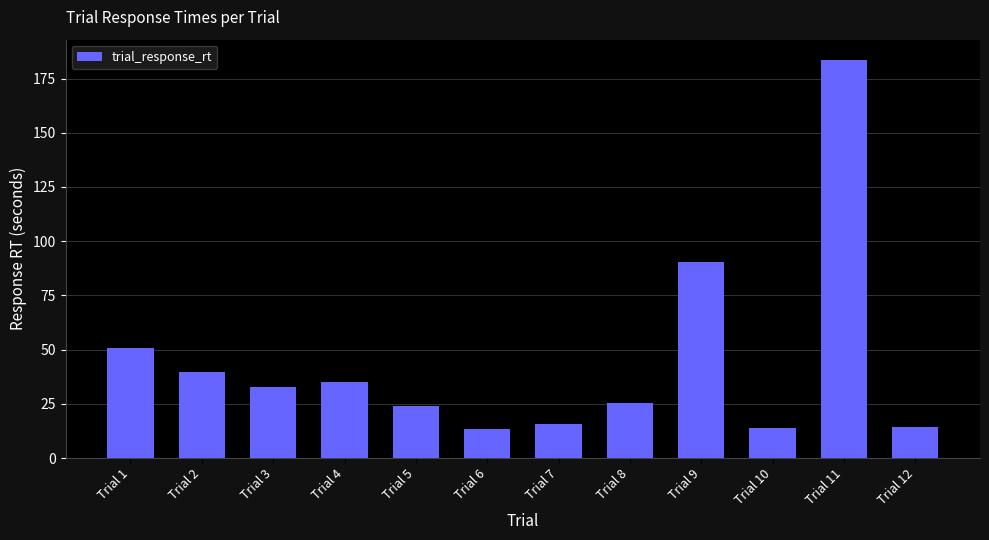

What is the sum of all values?

539.0